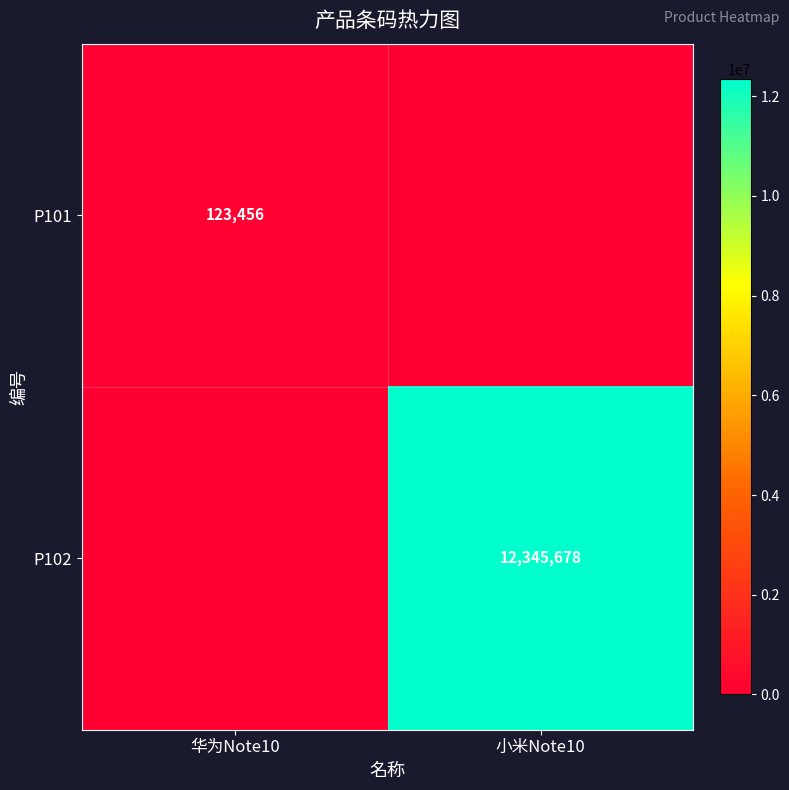

At how many categories does at least one series exceed 726532?

1